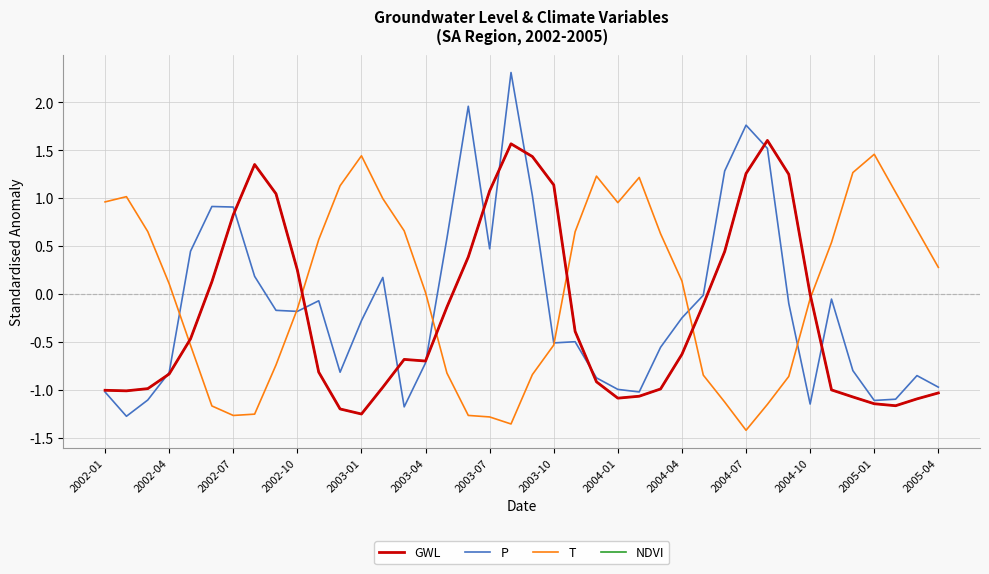

At which category is the sum across all series the highest?

19